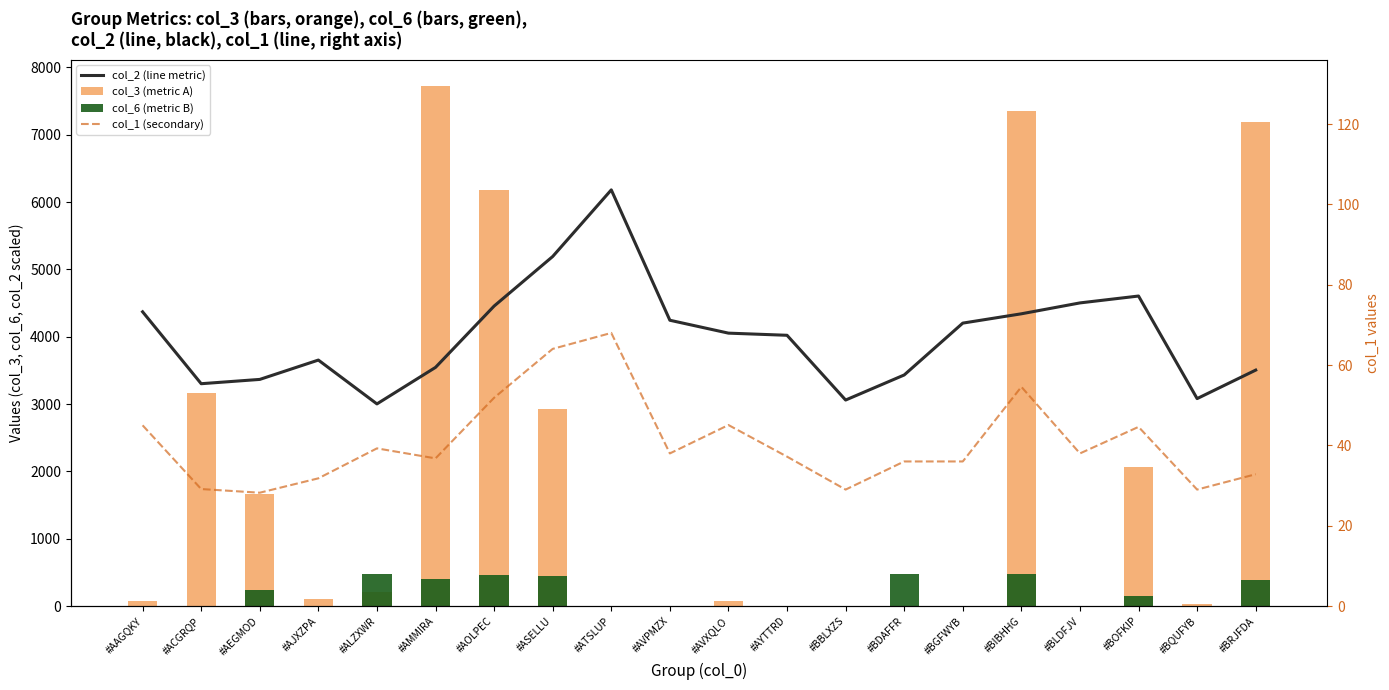

What is the value of the col_1 (secondary) bar at the 12th from the left?

37.2